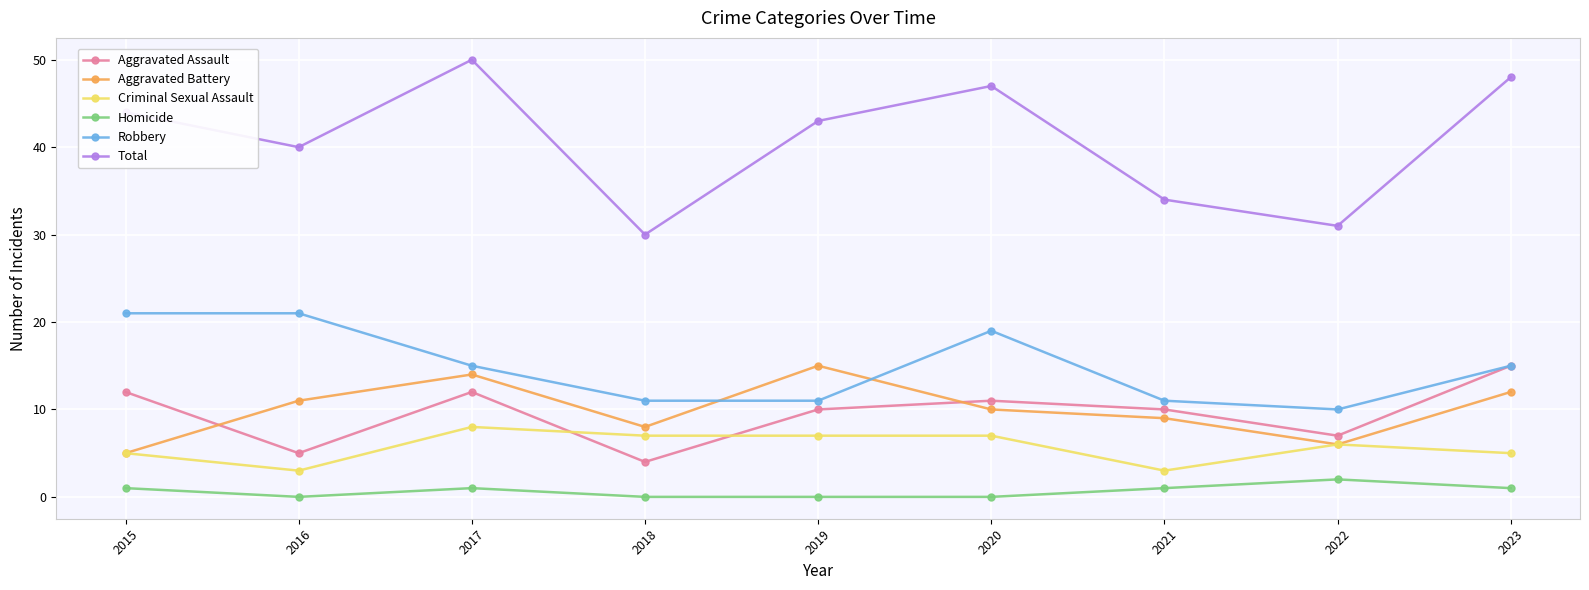

True or false: Homicide and Total cross at least once.

False